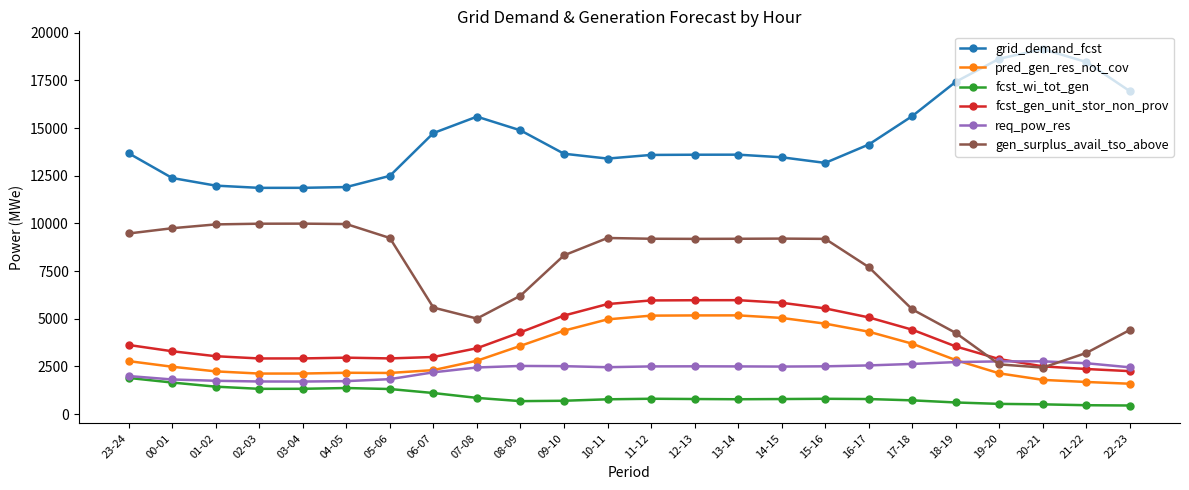

What is the label of the 9th point from the right?

14-15